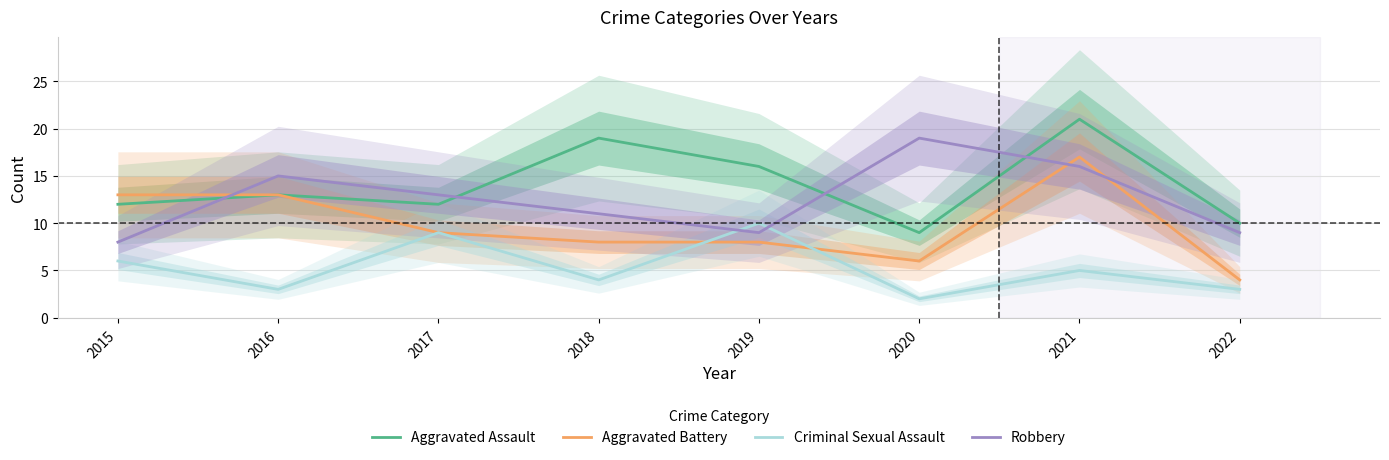

What is the total value across all series at 2021?

59